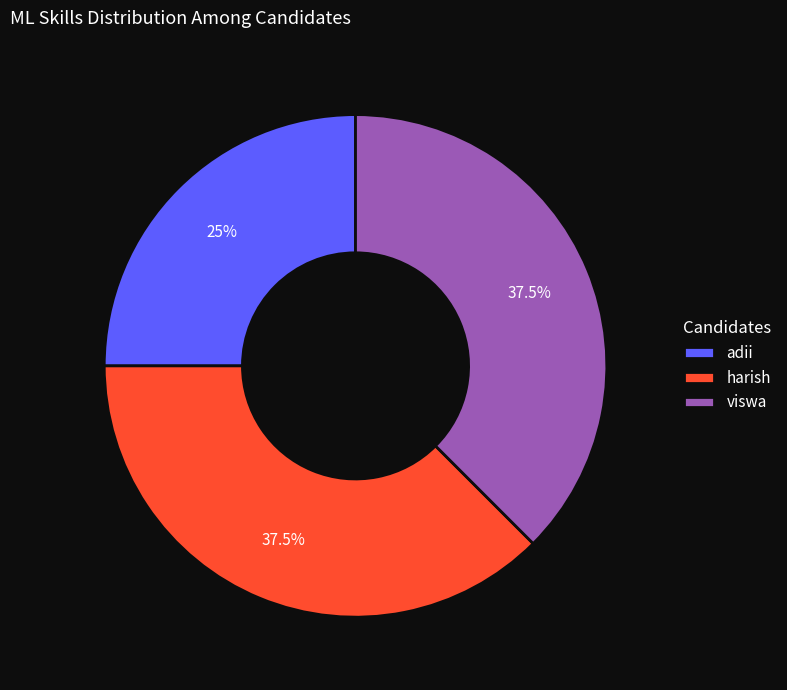

What is the smallest slice in the pie chart?

adii